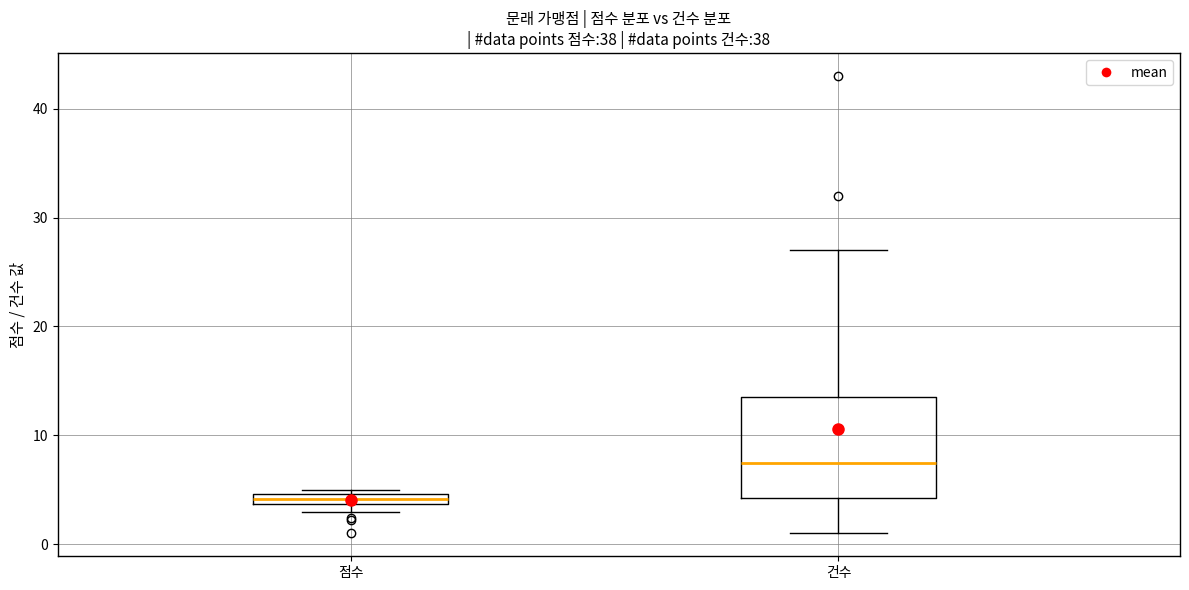

Where is the upper edge of the box for 점수 on the y-axis? The values are not printed on the chart, so give them approximately, as read against the axis.

5